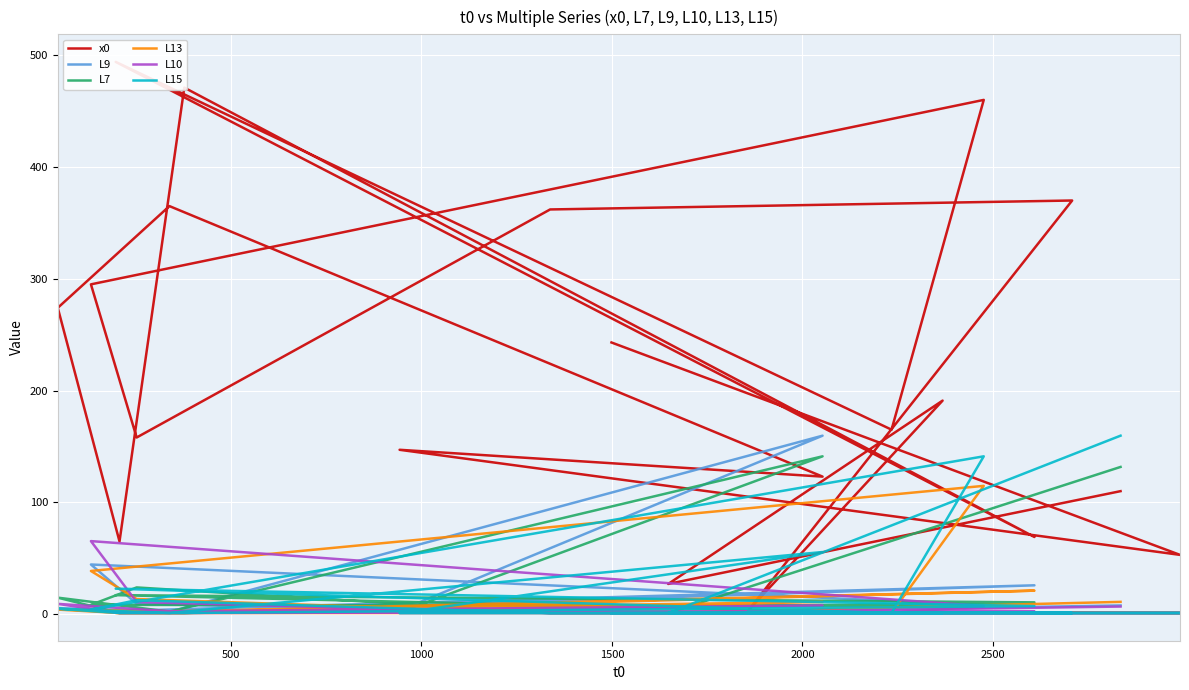

Is this an area chart (filled region under the line)?

No